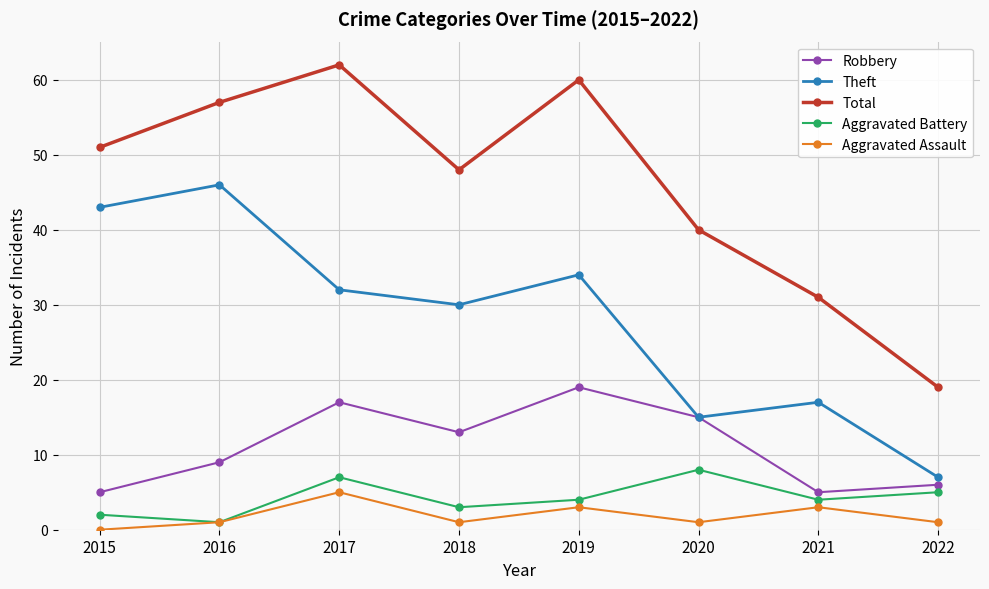

Which series has the widest spread of values?

Total